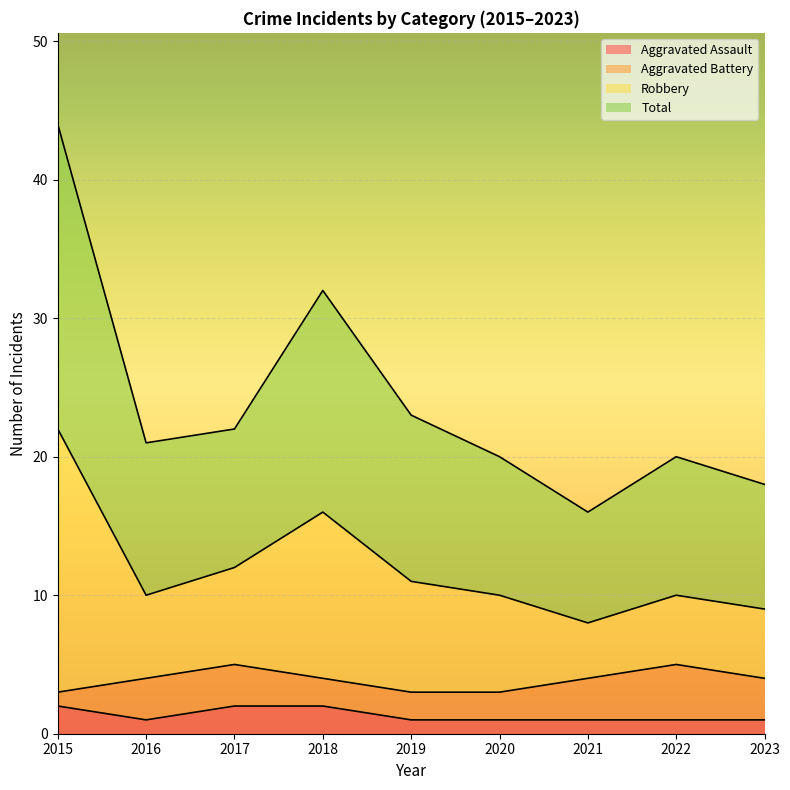

List the labels in order of Aggravated Assault value, smallest first.

2016, 2019, 2020, 2021, 2022, 2023, 2015, 2017, 2018